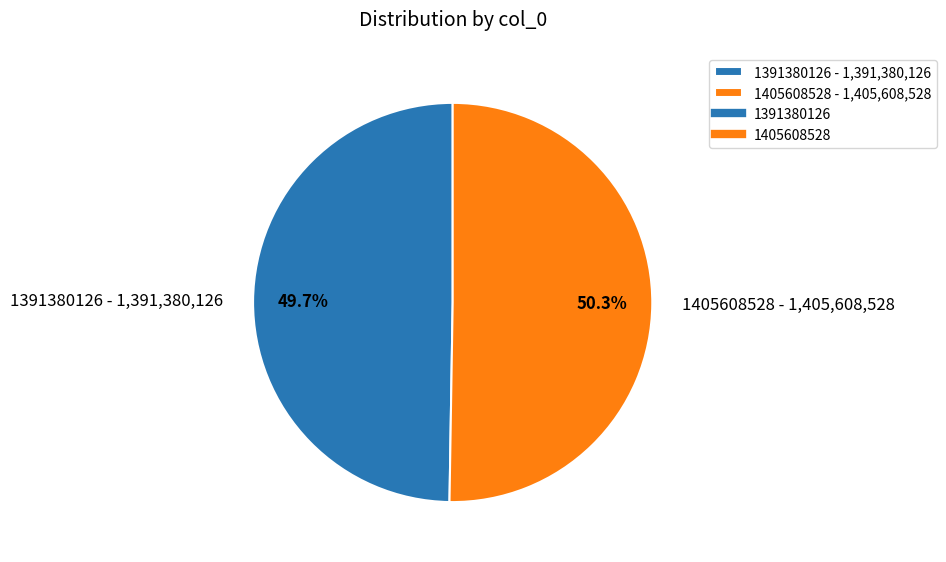

Which category has the smallest portion of the pie?

1391380126